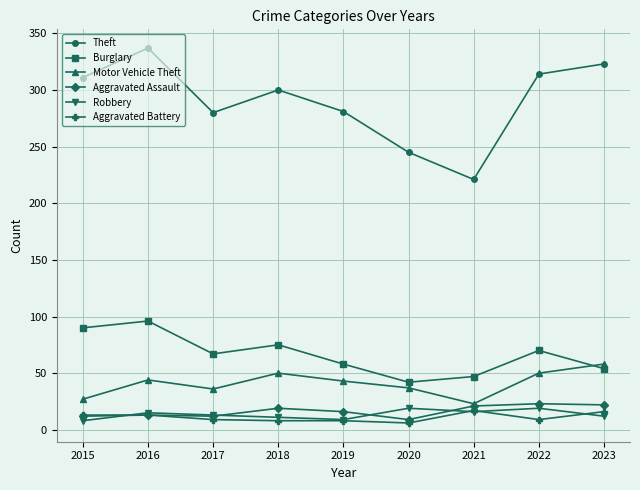

True or false: Robbery and Burglary intersect in this chart.

False